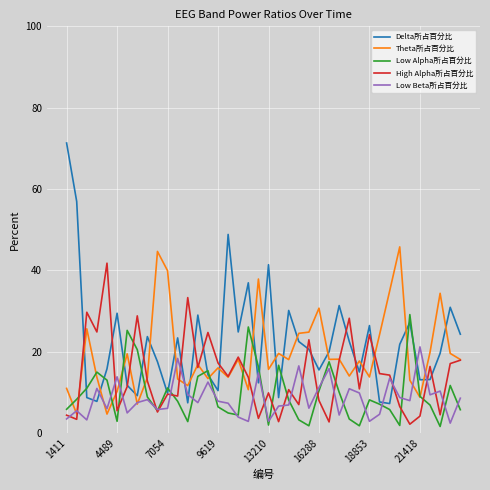

True or false: Low Beta所占百分比 and Low Alpha所占百分比 intersect in this chart.

True